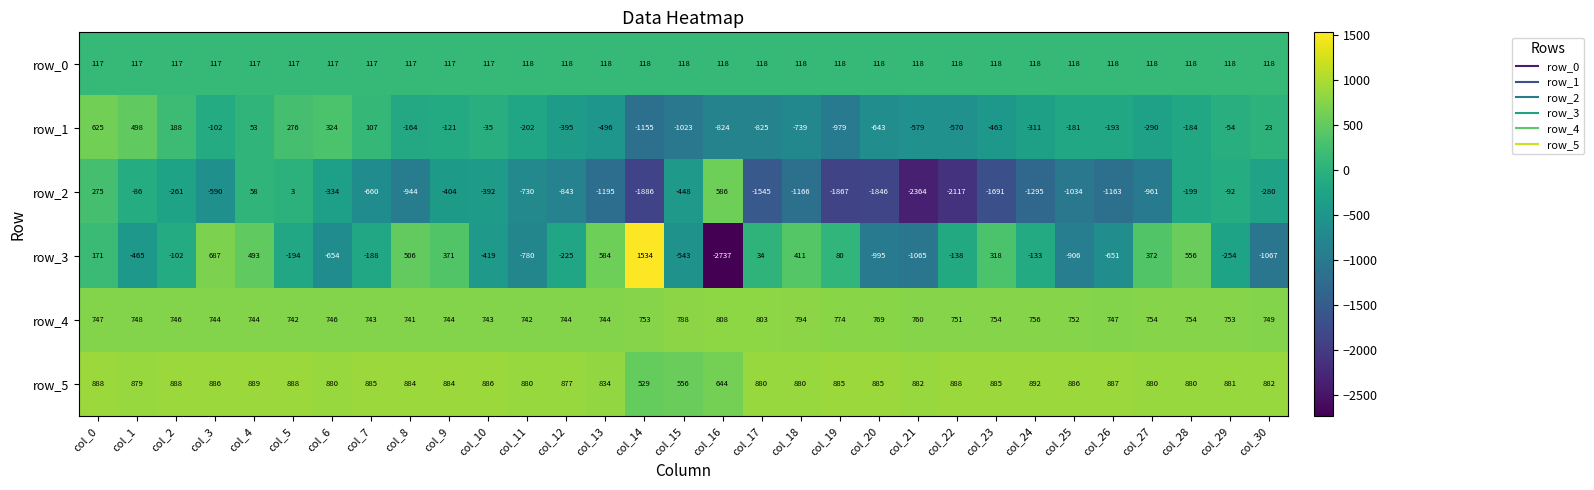

Between col_5 and col_19, which series saw the biggest shift?

row_2